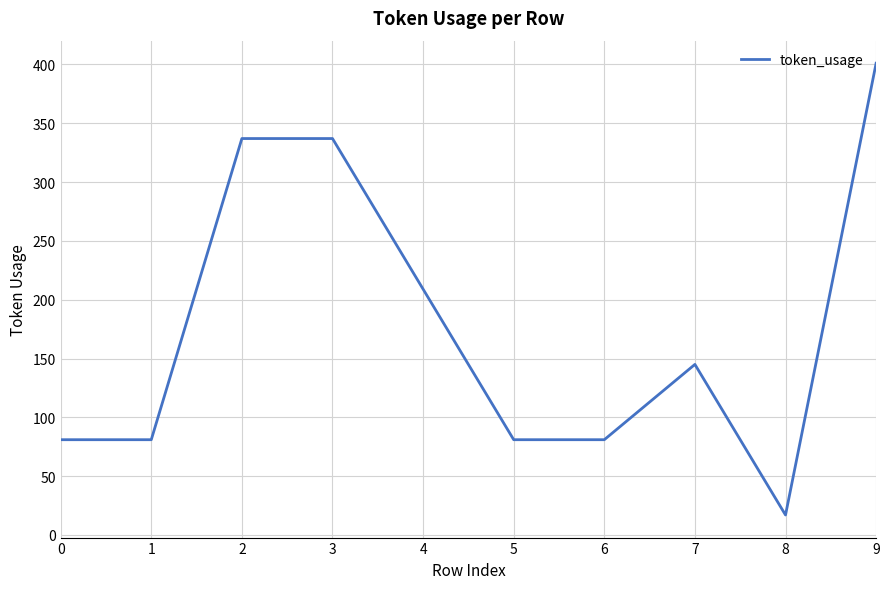

The value at 4 is 209. True or false?

True